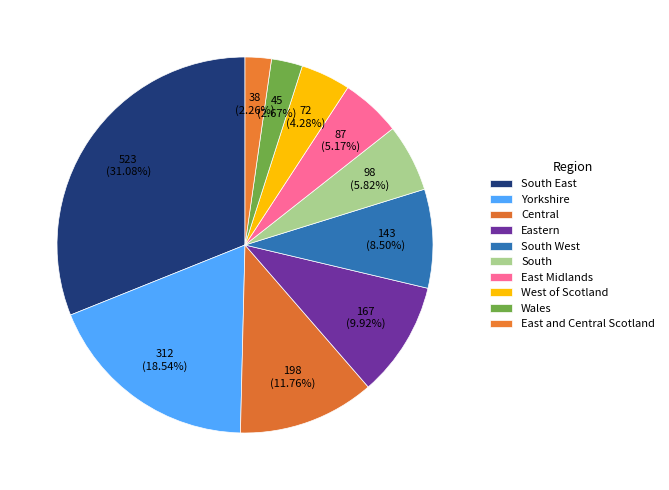

What portion of the pie excludes West of Scotland?

95.7%